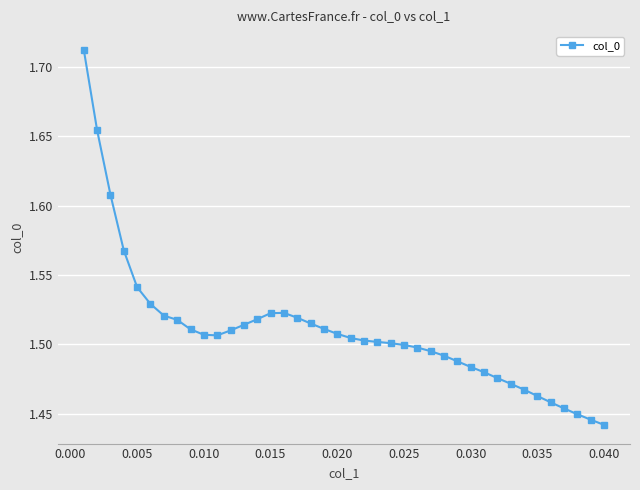

How many categories are shown in the chart?

40